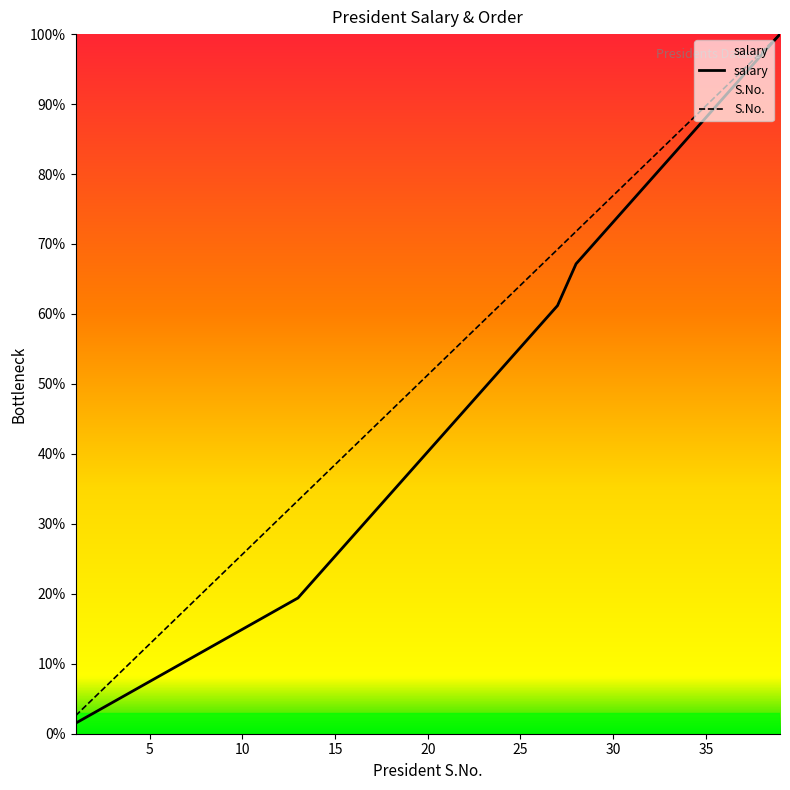

Is the value of salary at 3 greater than the value of S.No. at 29?

No